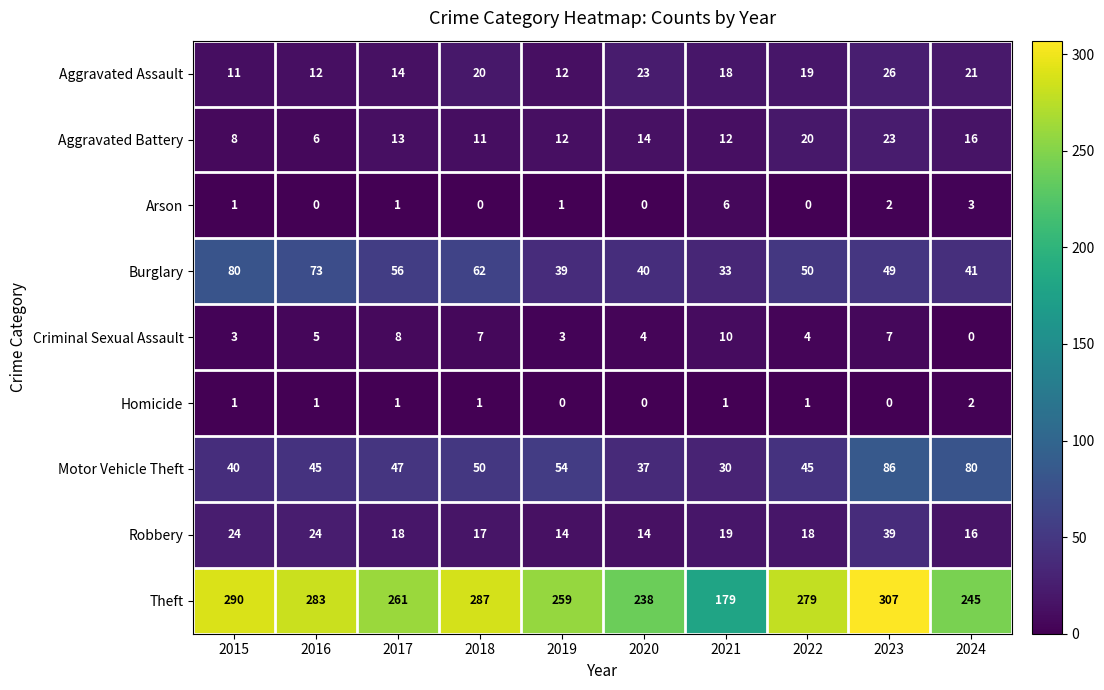

What value does the Burglary series have at 2021, to the nearest 10?

30